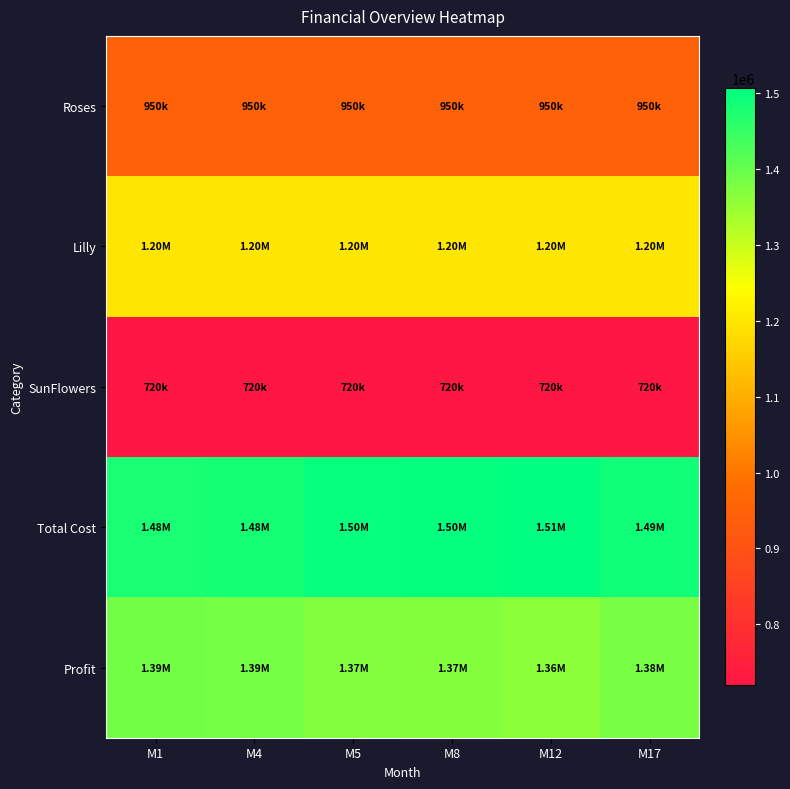

Reading right to left, transcribe all the data shown in this chart.

Roses: M17=950000.0	M12=950000.0	M8=950000.0	M5=950000.0	M4=950000.0	M1=950000.0
Lilly: M17=1200000.0	M12=1200000.0	M8=1200000.0	M5=1200000.0	M4=1200000.0	M1=1200000.0
SunFlowers: M17=720000.0	M12=720000.0	M8=720000.0	M5=720000.0	M4=720000.0	M1=720000.0
Total Cost: M17=1487500.0	M12=1505833.3	M8=1500000.0	M5=1496666.7	M4=1484166.7	M1=1480833.3
Profit: M17=1382500.0	M12=1364166.7	M8=1370000.0	M5=1373333.3	M4=1385833.3	M1=1389166.7